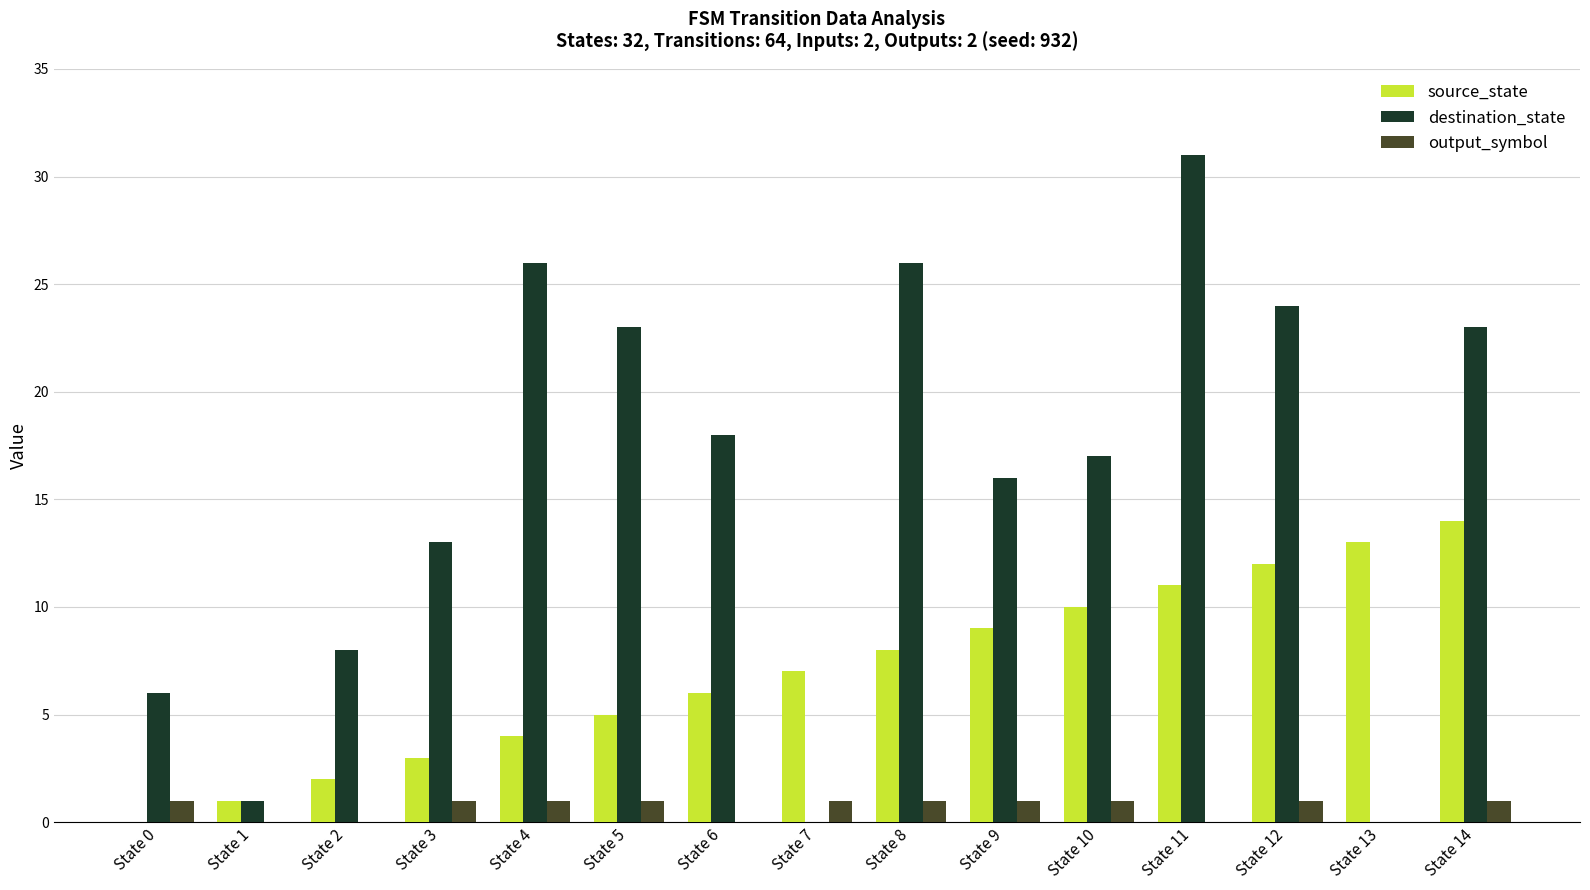

True or false: source_state has a value of 3 at State 12.

False